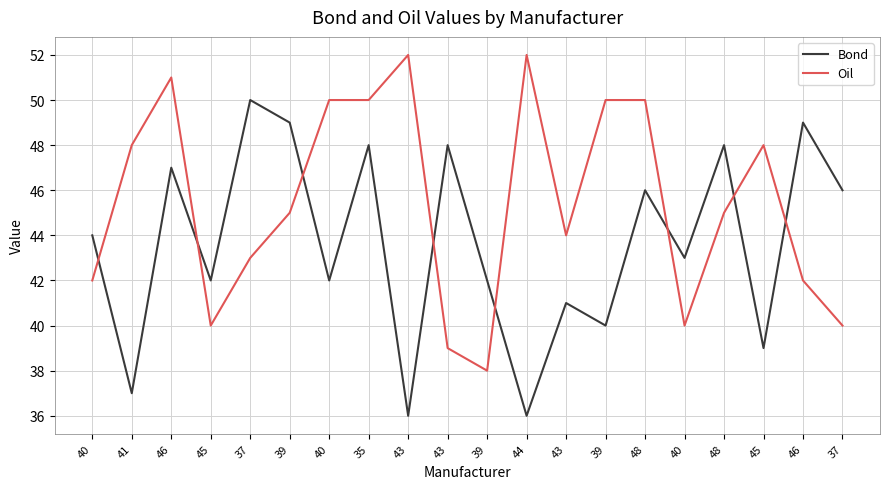

Reading left to right, transcribe all the data shown in this chart.

Bond: 40=44	41=37	46=47	45=42	37=50	39=49	40=42	35=48	43=36	43=48	39=42	44=36	43=41	39=40	48=46	40=43	48=48	45=39	46=49	37=46
Oil: 40=42	41=48	46=51	45=40	37=43	39=45	40=50	35=50	43=52	43=39	39=38	44=52	43=44	39=50	48=50	40=40	48=45	45=48	46=42	37=40